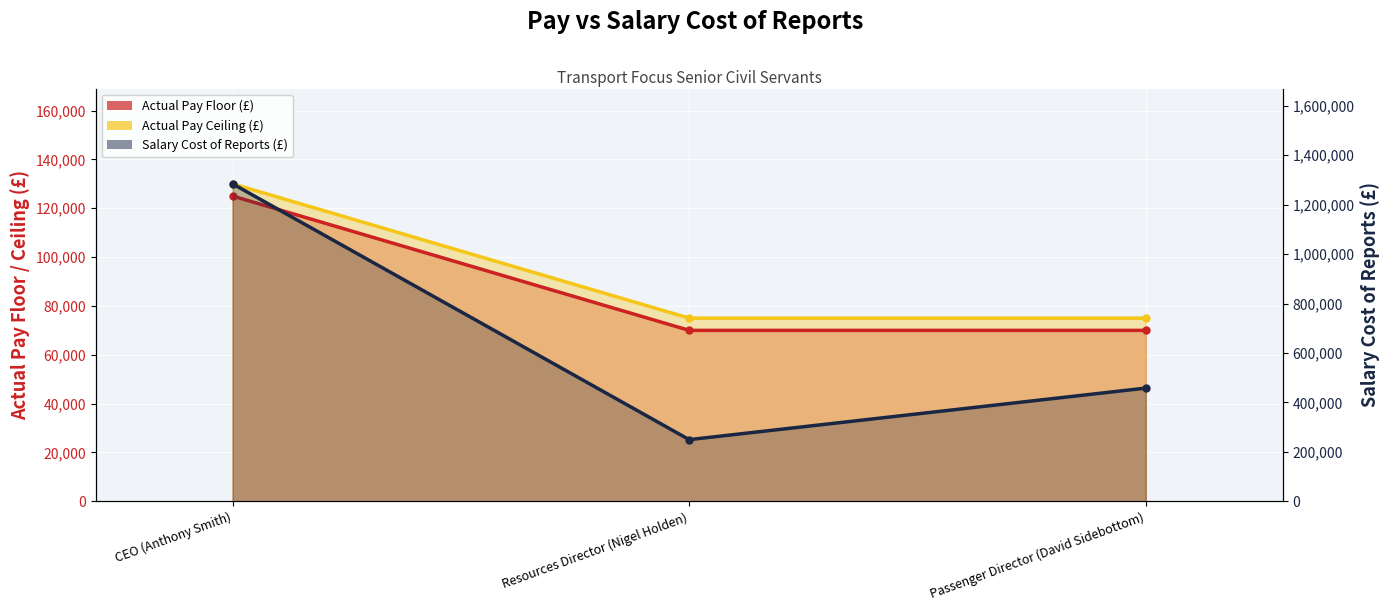

What is the greatest value displayed?

1284400